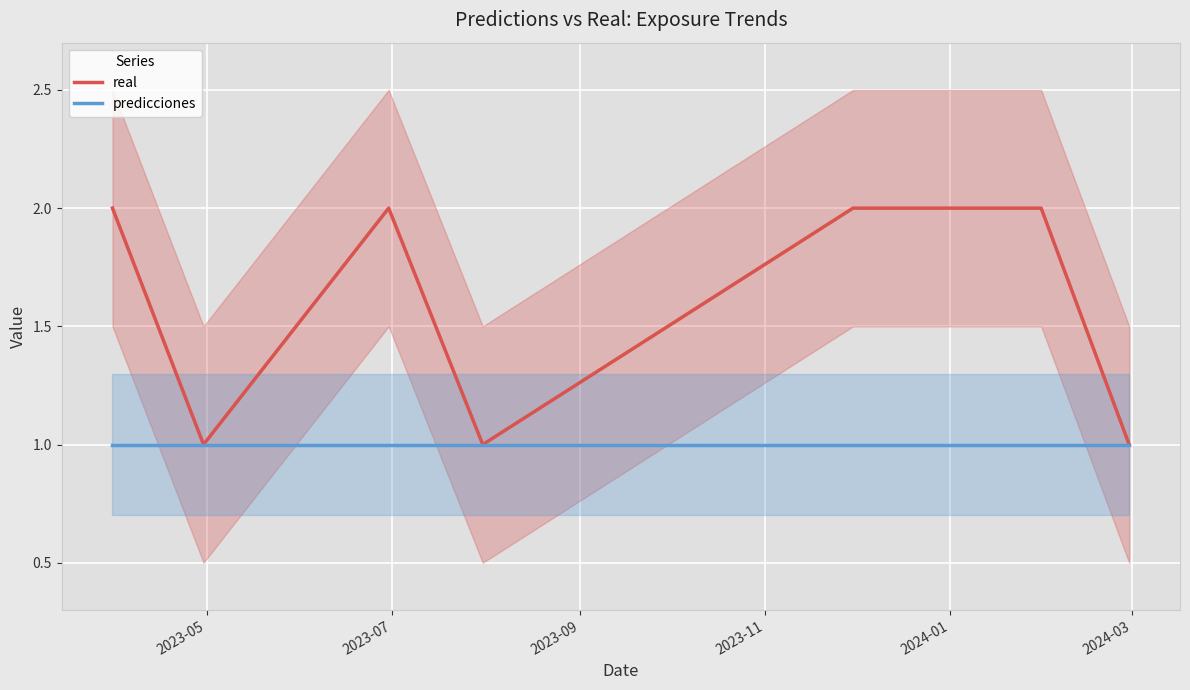

Is this an area chart (filled region under the line)?

No